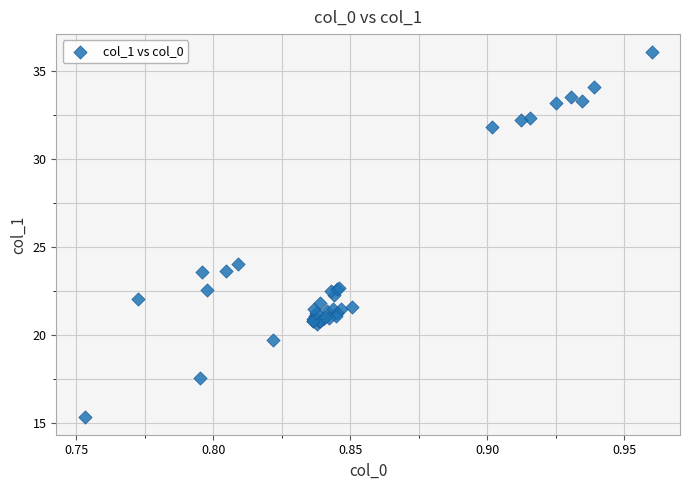

What Y value in the scatter plot is closest to 25?

24.0